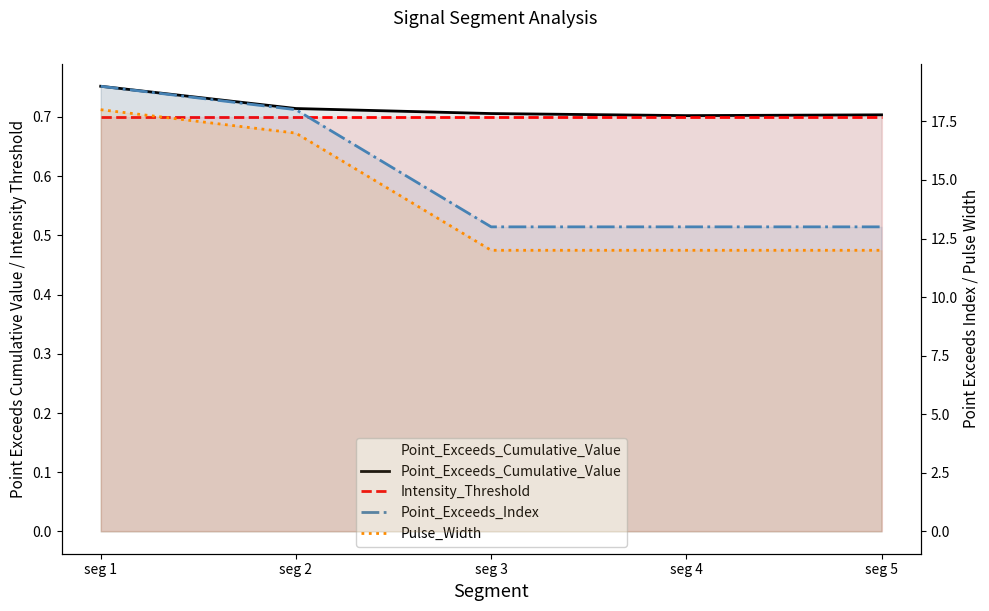

Reading right to left, transcribe all the data shown in this chart.

Point_Exceeds_Cumulative_Value: seg 5=0.7	seg 4=0.7	seg 3=0.7	seg 2=0.7	seg 1=0.8
Intensity_Threshold: seg 5=0.7	seg 4=0.7	seg 3=0.7	seg 2=0.7	seg 1=0.7
Point_Exceeds_Index: seg 5=13.0	seg 4=13.0	seg 3=13.0	seg 2=18.0	seg 1=19.0
Pulse_Width: seg 5=12.0	seg 4=12.0	seg 3=12.0	seg 2=17.0	seg 1=18.0